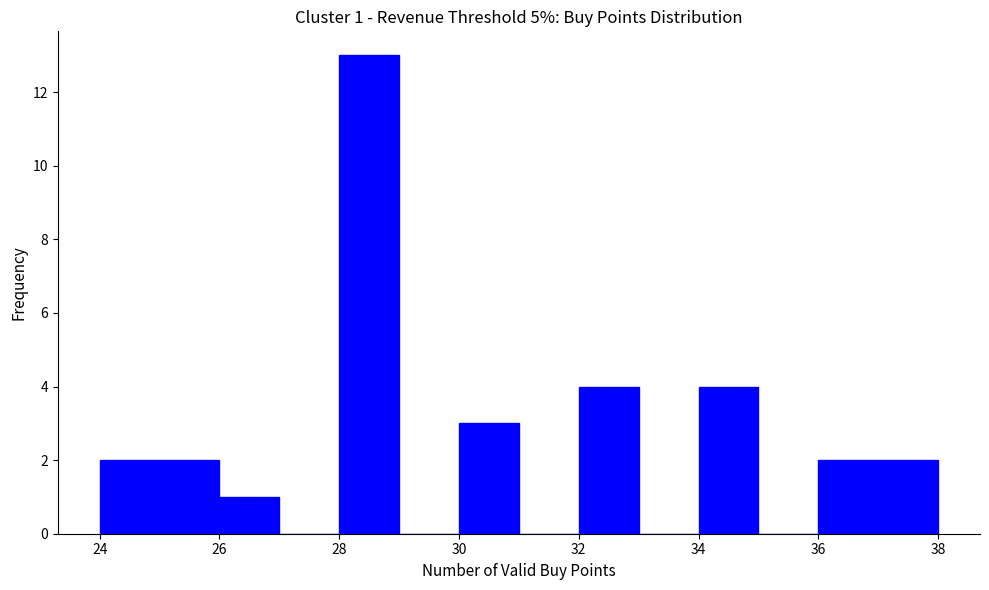

Which range on the x-axis has the tallest bar?

28 to 29